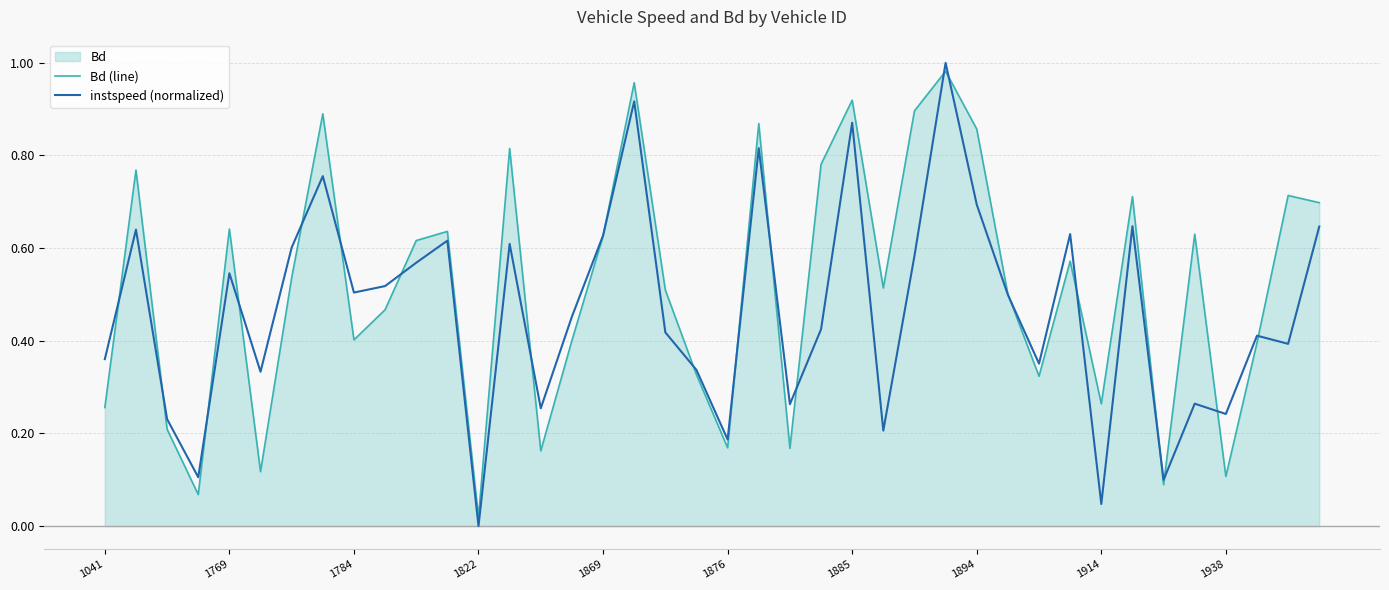

True or false: instspeed (normalized) has more than 0 points higher than both neighbors.

True